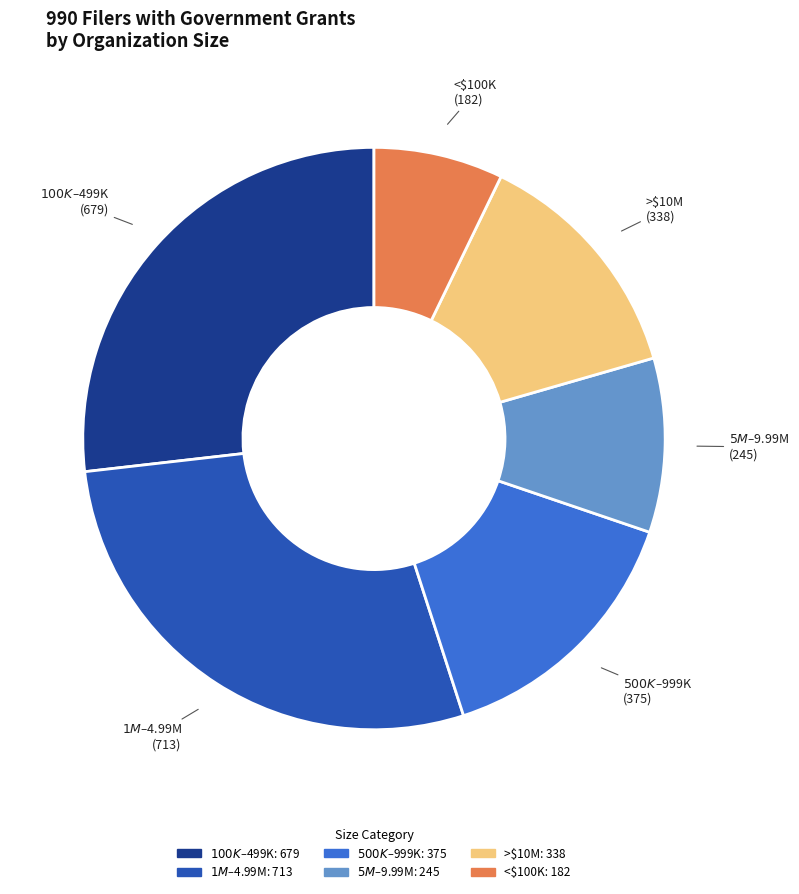

Which slice is the smallest?

<$100K